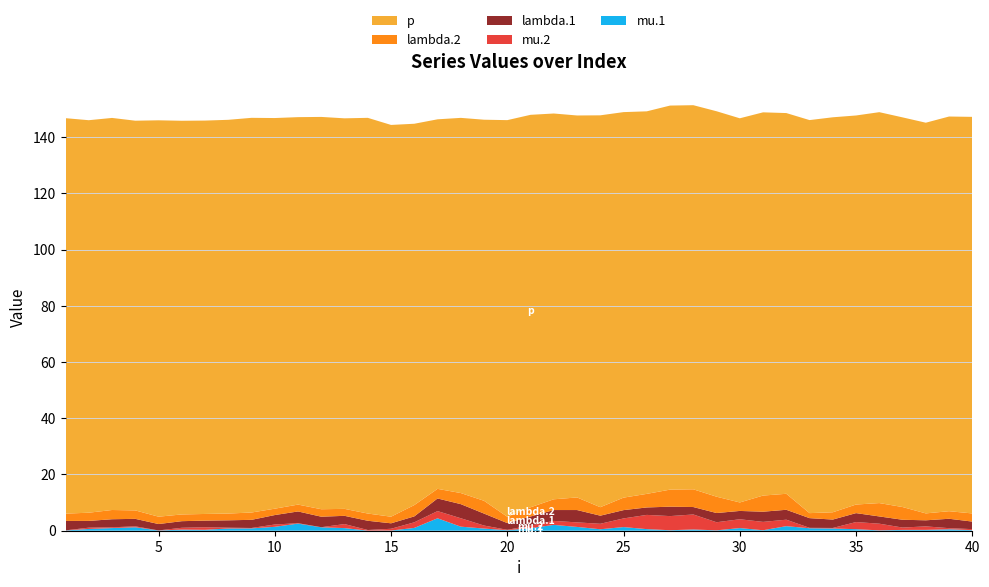

Reading right to left, extract all data points from this chart.

mu.1: 40=0.2	39=0.5	38=0.3	37=0.3	36=0.1	35=0.5	34=0.8	33=0.9	32=1.6	31=0.2	30=0.9	29=0.1	28=0.4	27=0.2	26=0.6	25=1.3	24=0.5	23=1.4	22=2.1	21=0.9	20=0.2	19=0.8	18=1.4	17=4.4	16=1.0	15=0.1	14=0.0	13=0.9	12=1.2	11=2.5	10=1.4	9=0.8	8=0.8	7=0.3	6=0.4	5=0.1	4=1.2	3=0.9	2=0.6	1=0.1
mu.2: 40=0.4	39=0.4	38=1.2	37=0.8	36=2.4	35=2.5	34=0.2	33=0.1	32=2.3	31=3.0	30=3.1	29=2.9	28=5.3	27=5.0	26=5.1	25=3.1	24=1.9	23=1.6	22=1.4	21=0.9	20=0.1	19=1.1	18=3.0	17=2.6	16=2.0	15=0.6	14=0.2	13=1.4	12=0.0	11=0.1	10=0.8	9=0.1	8=0.3	7=0.9	6=0.6	5=0.0	4=0.3	3=0.3	2=0.5	1=0.0
lambda.1: 40=2.7	39=3.3	38=2.2	37=2.8	36=2.6	35=3.2	34=3.0	33=3.5	32=3.5	31=3.6	30=3.0	29=3.3	28=2.6	27=3.4	26=2.6	25=3.0	24=2.9	23=4.4	22=3.9	21=3.2	20=2.4	19=4.3	18=5.0	17=4.5	16=2.1	15=1.9	14=3.3	13=2.9	12=3.7	11=4.2	10=3.4	9=2.9	8=2.6	7=2.4	6=2.4	5=2.3	4=2.7	3=2.9	2=2.4	1=3.4
lambda.2: 40=2.9	39=2.7	38=2.5	37=4.5	36=4.8	35=3.1	34=2.6	33=1.8	32=5.7	31=5.7	30=3.0	29=5.8	28=6.3	27=6.1	26=4.8	25=4.4	24=3.0	23=4.5	22=3.8	21=3.3	20=2.2	19=4.5	18=3.9	17=3.4	16=4.0	15=2.4	14=2.6	13=2.5	12=2.7	11=2.4	10=2.3	9=2.6	8=2.4	7=2.4	6=2.4	5=2.6	4=3.0	3=3.3	2=2.9	1=2.6
p: 40=141.1	39=140.4	38=139.0	37=138.6	36=139.0	35=138.4	34=140.5	33=139.8	32=135.4	31=136.3	30=136.6	29=137.1	28=136.6	27=136.6	26=136.1	25=137.1	24=139.4	23=135.9	22=137.2	21=139.6	20=141.1	19=135.5	18=133.4	17=131.4	16=135.6	15=139.3	14=140.7	13=138.9	12=139.5	11=137.8	10=138.9	9=140.4	8=140.0	7=139.9	6=140.0	5=141.0	4=138.6	3=139.5	2=139.6	1=140.7